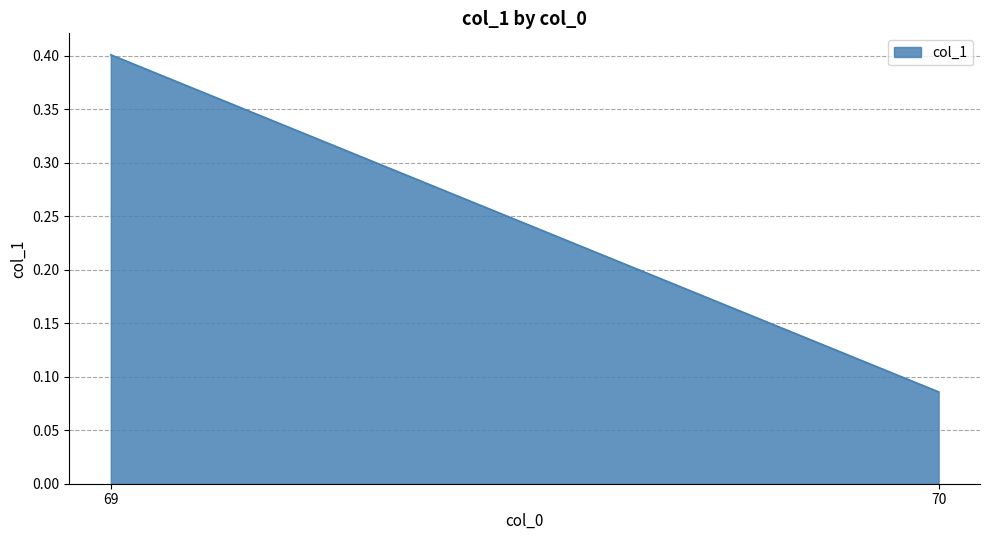

Count the number of categories in the chart.

2